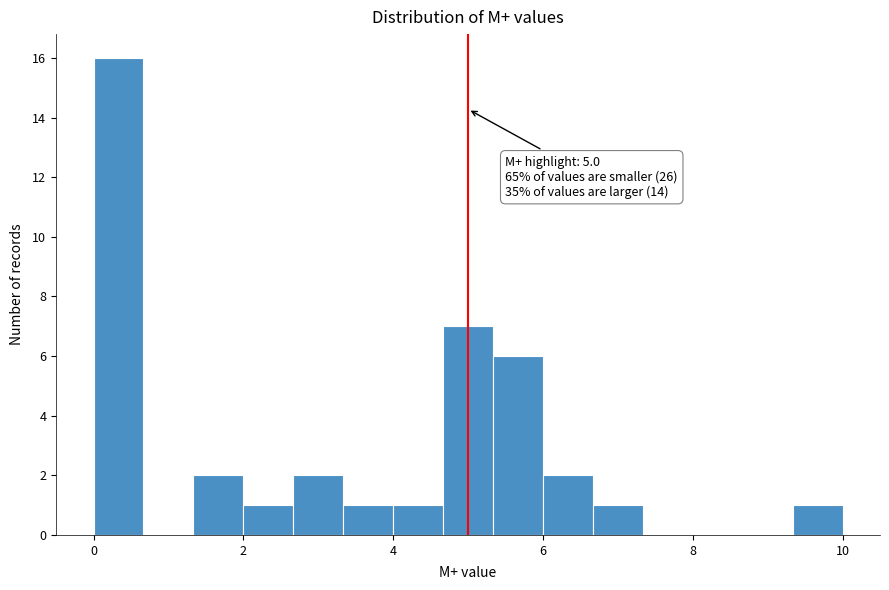

Read against the x-axis, roughly where is the centre of the tallest bar?

0.4